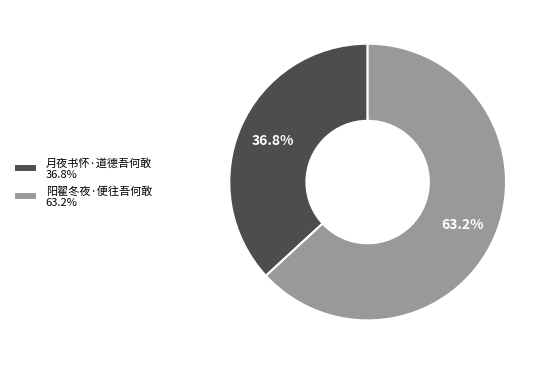

Which slice is the largest?

阳翟冬夜·便往吾何敢